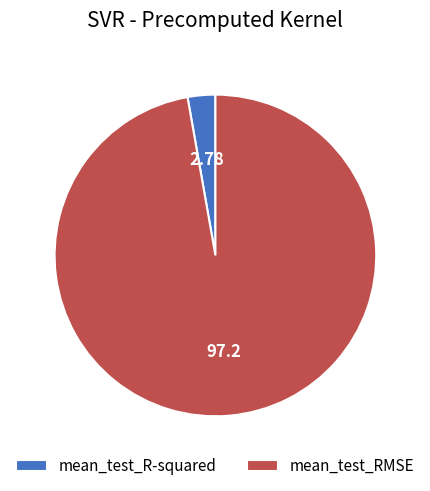

What is the smallest slice in the pie chart?

mean_test_R-squared